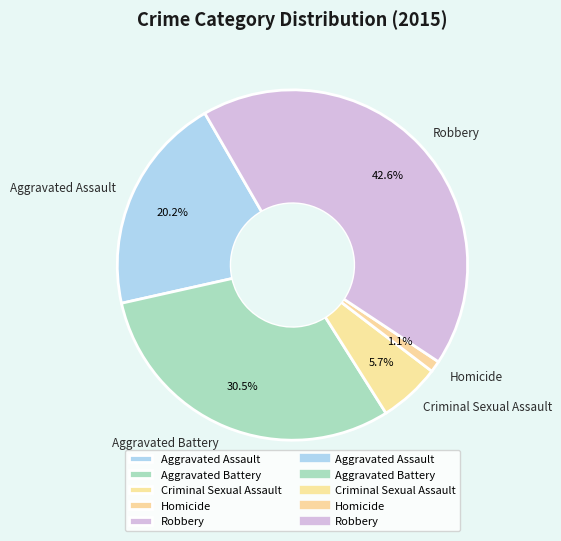

Is Robbery the majority of the pie?

No